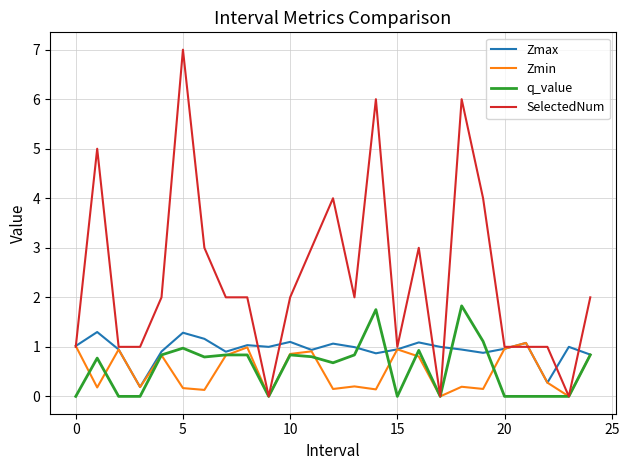

Which series has the largest total across all categories?

SelectedNum